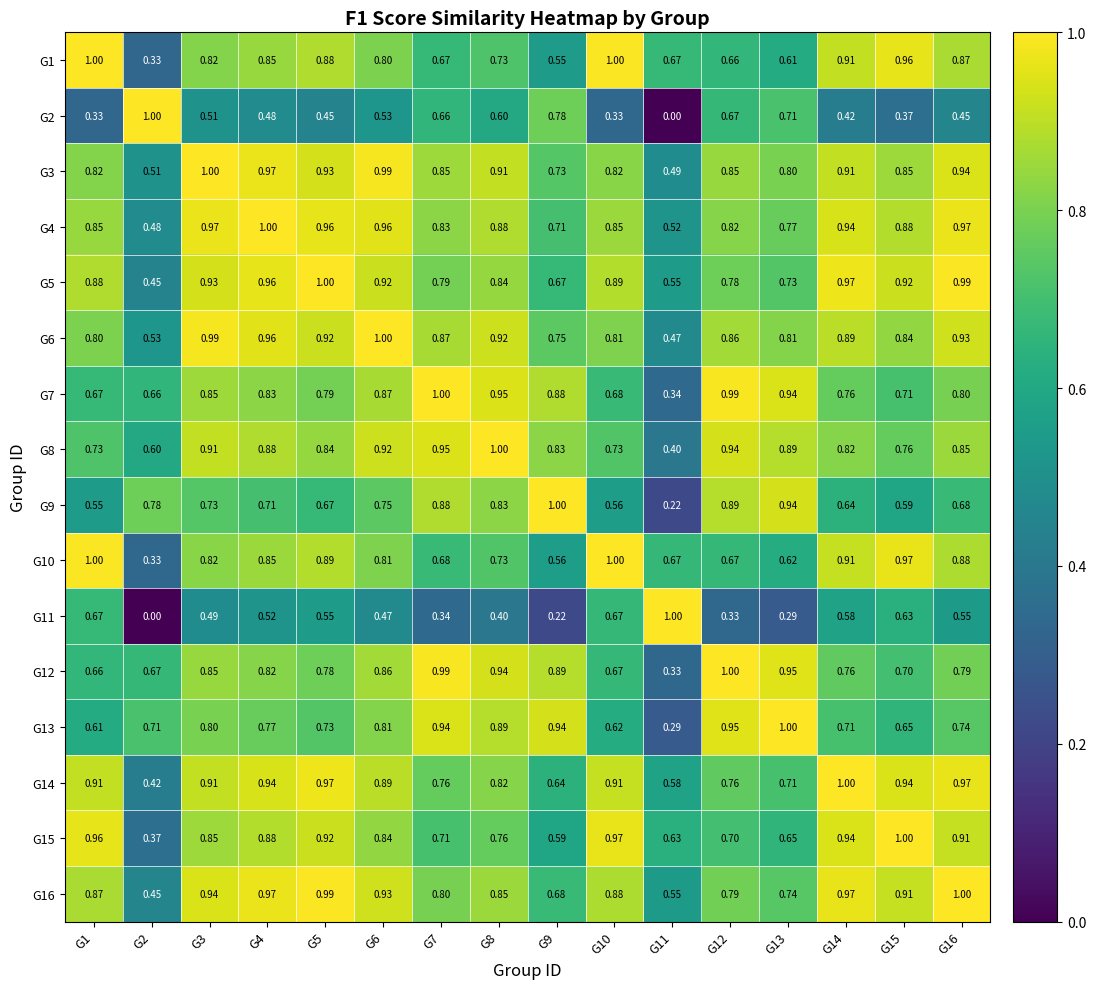

Reading right to left, transcribe all the data shown in this chart.

G1: G16=0.9	G15=1.0	G14=0.9	G13=0.6	G12=0.7	G11=0.7	G10=1.0	G9=0.6	G8=0.7	G7=0.7	G6=0.8	G5=0.9	G4=0.8	G3=0.8	G2=0.3	G1=1.0
G2: G16=0.5	G15=0.4	G14=0.4	G13=0.7	G12=0.7	G11=0.0	G10=0.3	G9=0.8	G8=0.6	G7=0.7	G6=0.5	G5=0.5	G4=0.5	G3=0.5	G2=1.0	G1=0.3
G3: G16=0.9	G15=0.8	G14=0.9	G13=0.8	G12=0.8	G11=0.5	G10=0.8	G9=0.7	G8=0.9	G7=0.8	G6=1.0	G5=0.9	G4=1.0	G3=1.0	G2=0.5	G1=0.8
G4: G16=1.0	G15=0.9	G14=0.9	G13=0.8	G12=0.8	G11=0.5	G10=0.8	G9=0.7	G8=0.9	G7=0.8	G6=1.0	G5=1.0	G4=1.0	G3=1.0	G2=0.5	G1=0.8
G5: G16=1.0	G15=0.9	G14=1.0	G13=0.7	G12=0.8	G11=0.6	G10=0.9	G9=0.7	G8=0.8	G7=0.8	G6=0.9	G5=1.0	G4=1.0	G3=0.9	G2=0.5	G1=0.9
G6: G16=0.9	G15=0.8	G14=0.9	G13=0.8	G12=0.9	G11=0.5	G10=0.8	G9=0.8	G8=0.9	G7=0.9	G6=1.0	G5=0.9	G4=1.0	G3=1.0	G2=0.5	G1=0.8
G7: G16=0.8	G15=0.7	G14=0.8	G13=0.9	G12=1.0	G11=0.3	G10=0.7	G9=0.9	G8=0.9	G7=1.0	G6=0.9	G5=0.8	G4=0.8	G3=0.8	G2=0.7	G1=0.7
G8: G16=0.8	G15=0.8	G14=0.8	G13=0.9	G12=0.9	G11=0.4	G10=0.7	G9=0.8	G8=1.0	G7=0.9	G6=0.9	G5=0.8	G4=0.9	G3=0.9	G2=0.6	G1=0.7
G9: G16=0.7	G15=0.6	G14=0.6	G13=0.9	G12=0.9	G11=0.2	G10=0.6	G9=1.0	G8=0.8	G7=0.9	G6=0.8	G5=0.7	G4=0.7	G3=0.7	G2=0.8	G1=0.6
G10: G16=0.9	G15=1.0	G14=0.9	G13=0.6	G12=0.7	G11=0.7	G10=1.0	G9=0.6	G8=0.7	G7=0.7	G6=0.8	G5=0.9	G4=0.8	G3=0.8	G2=0.3	G1=1.0
G11: G16=0.6	G15=0.6	G14=0.6	G13=0.3	G12=0.3	G11=1.0	G10=0.7	G9=0.2	G8=0.4	G7=0.3	G6=0.5	G5=0.6	G4=0.5	G3=0.5	G2=0.0	G1=0.7
G12: G16=0.8	G15=0.7	G14=0.8	G13=0.9	G12=1.0	G11=0.3	G10=0.7	G9=0.9	G8=0.9	G7=1.0	G6=0.9	G5=0.8	G4=0.8	G3=0.8	G2=0.7	G1=0.7
G13: G16=0.7	G15=0.7	G14=0.7	G13=1.0	G12=0.9	G11=0.3	G10=0.6	G9=0.9	G8=0.9	G7=0.9	G6=0.8	G5=0.7	G4=0.8	G3=0.8	G2=0.7	G1=0.6
G14: G16=1.0	G15=0.9	G14=1.0	G13=0.7	G12=0.8	G11=0.6	G10=0.9	G9=0.6	G8=0.8	G7=0.8	G6=0.9	G5=1.0	G4=0.9	G3=0.9	G2=0.4	G1=0.9
G15: G16=0.9	G15=1.0	G14=0.9	G13=0.7	G12=0.7	G11=0.6	G10=1.0	G9=0.6	G8=0.8	G7=0.7	G6=0.8	G5=0.9	G4=0.9	G3=0.8	G2=0.4	G1=1.0
G16: G16=1.0	G15=0.9	G14=1.0	G13=0.7	G12=0.8	G11=0.6	G10=0.9	G9=0.7	G8=0.8	G7=0.8	G6=0.9	G5=1.0	G4=1.0	G3=0.9	G2=0.5	G1=0.9